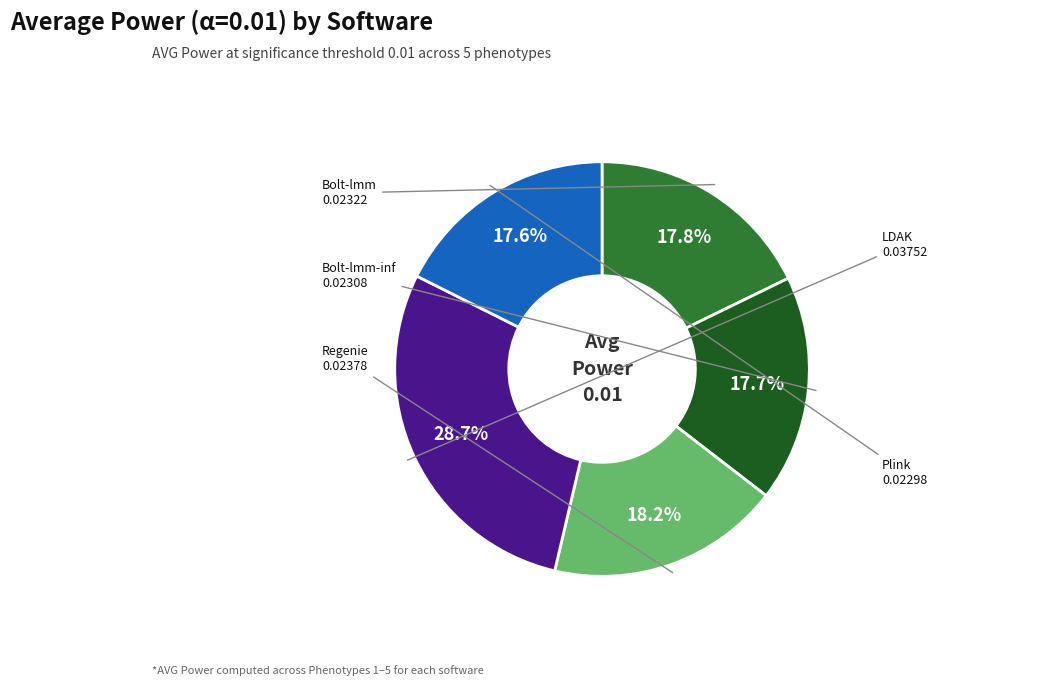

Is there any slice that represents more than half of the pie?

No